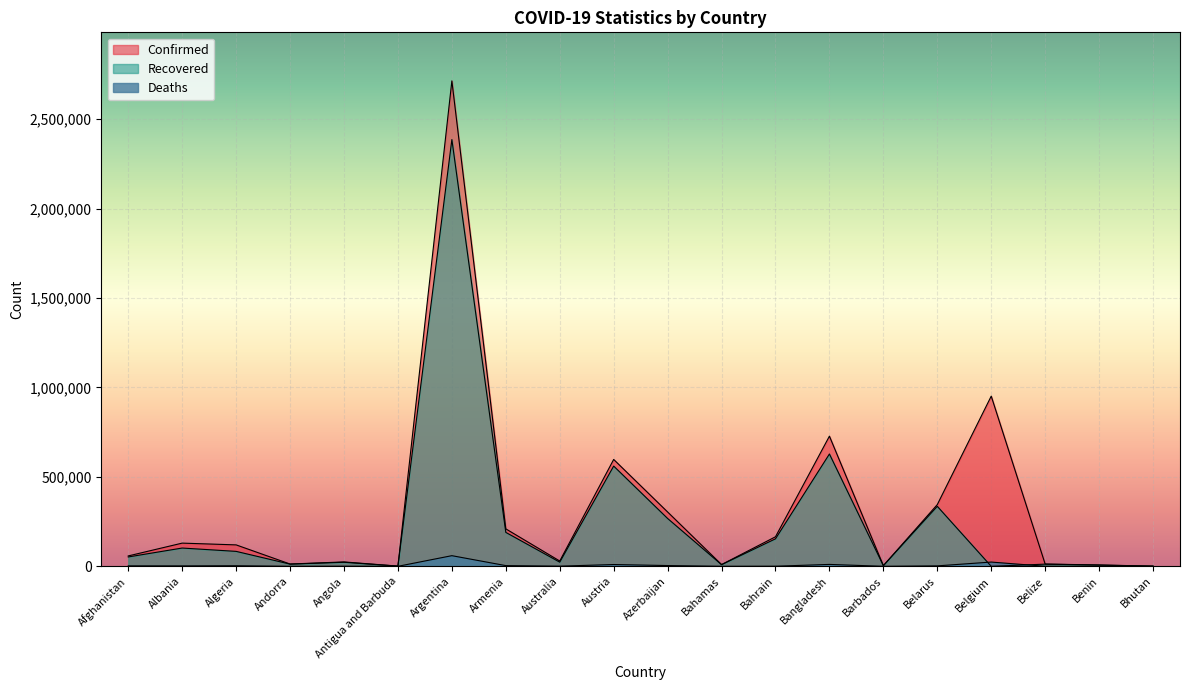

How many lines are shown in the chart?

3